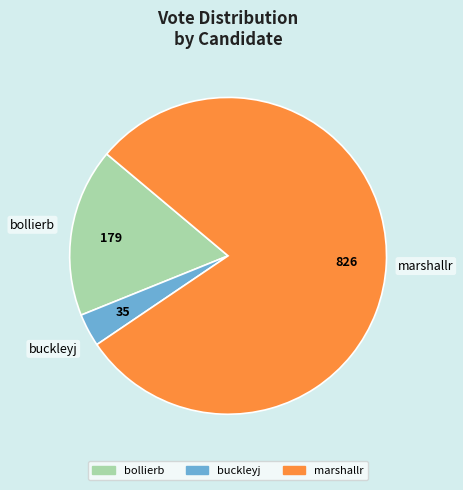

What is the largest slice in the pie chart?

marshallr